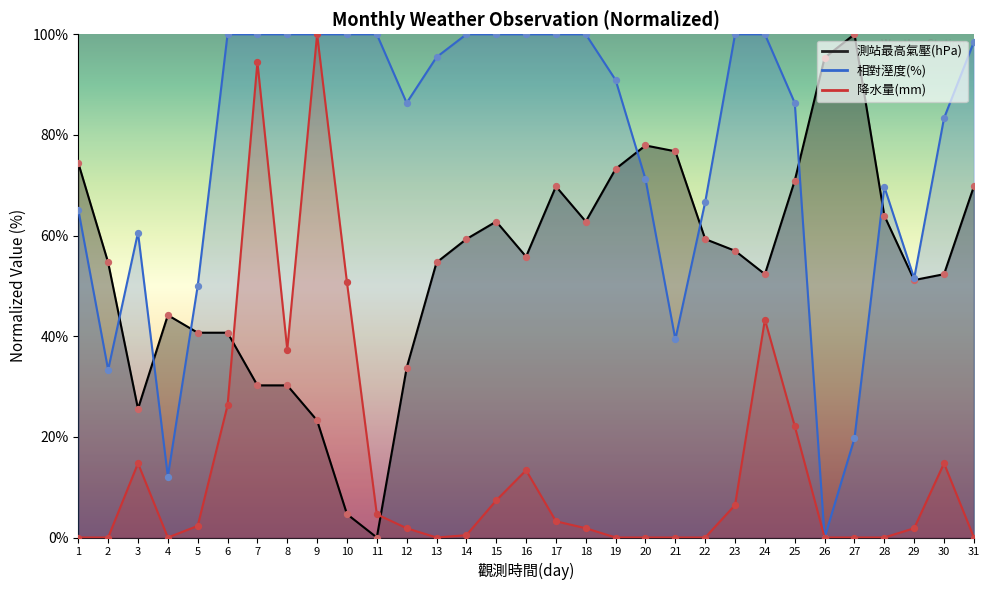

At how many categories does at least one series exceed 3?

31